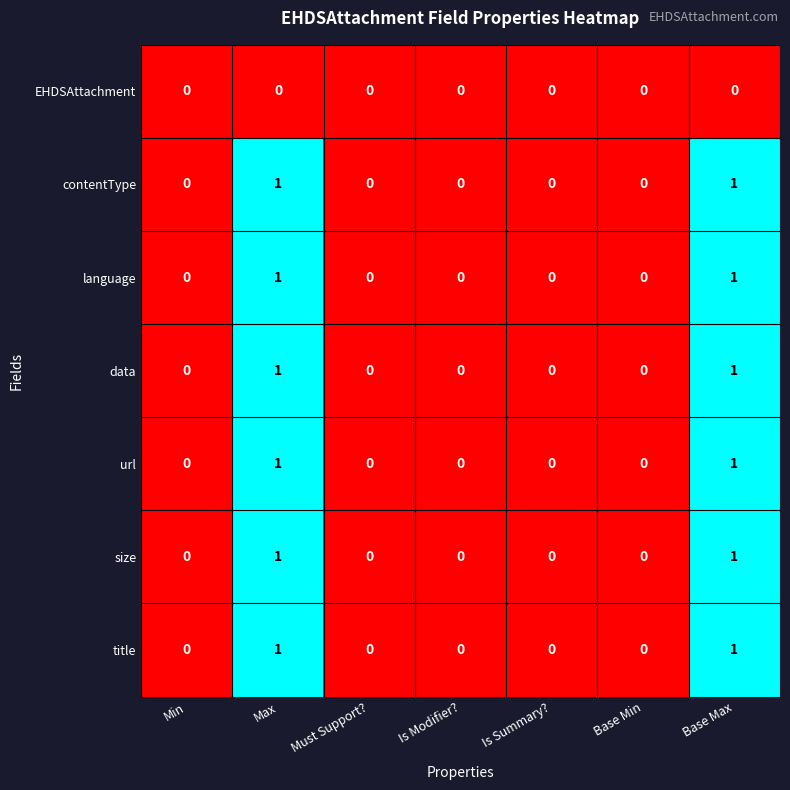

True or false: size has a value of 0 at Is Summary?.

True